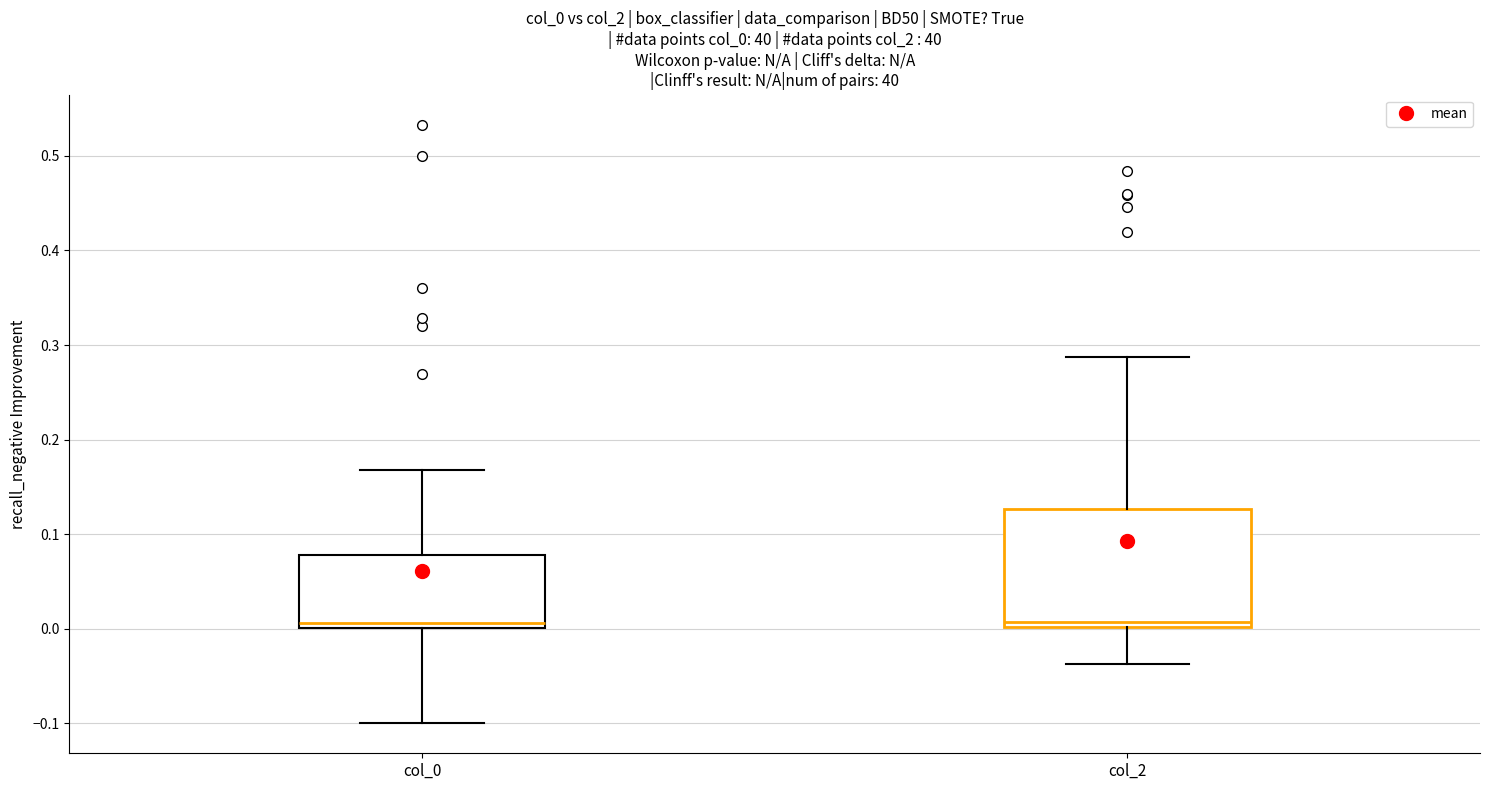

Comparing the boxes themselves (not the whiskers), which one is the tallest?

col_2